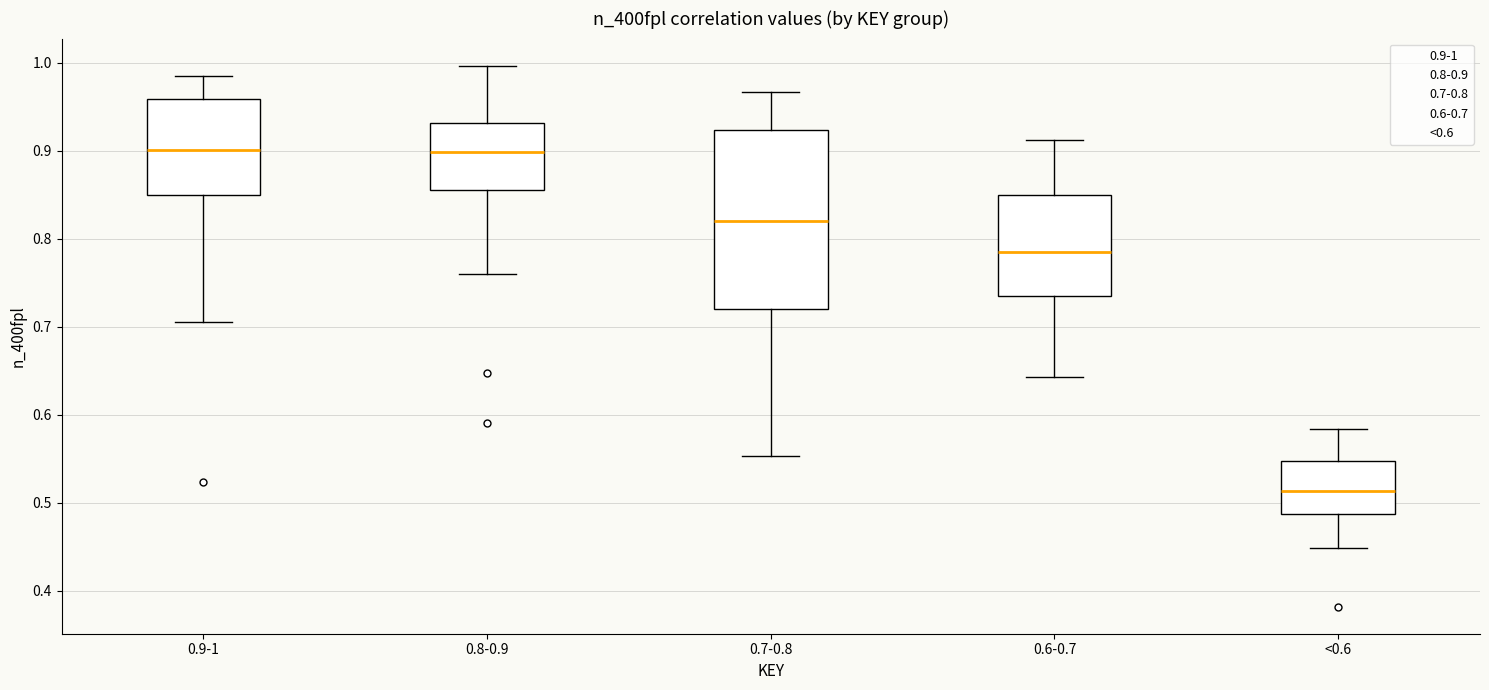

Which box is the tallest, from its lower edge to its upper edge?

0.7-0.8